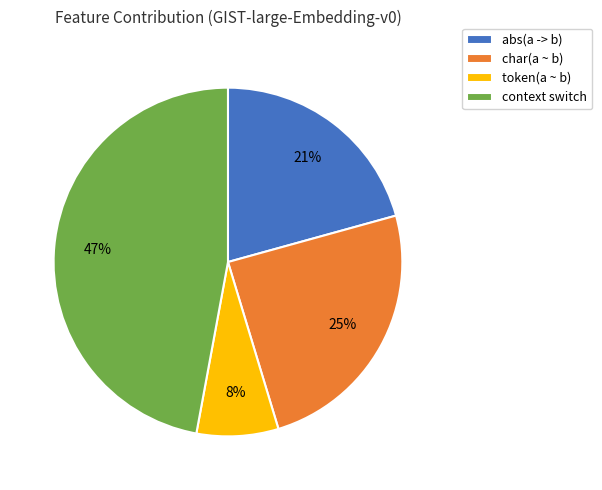

Which category has the biggest portion of the pie?

context switch